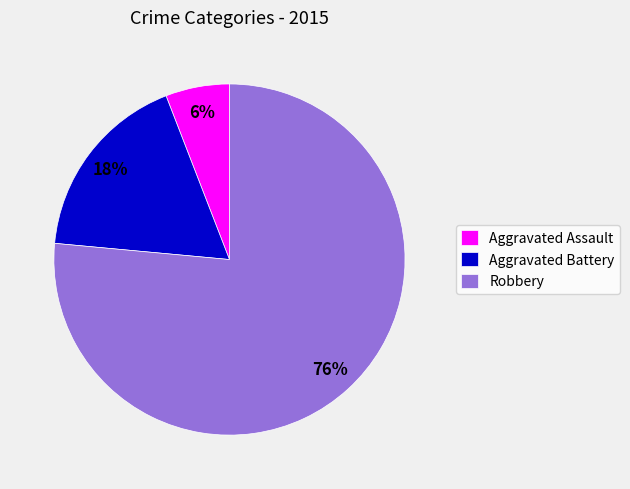

To the nearest percent, what is the combined percentage of Aggravated Assault and Aggravated Battery?

24%